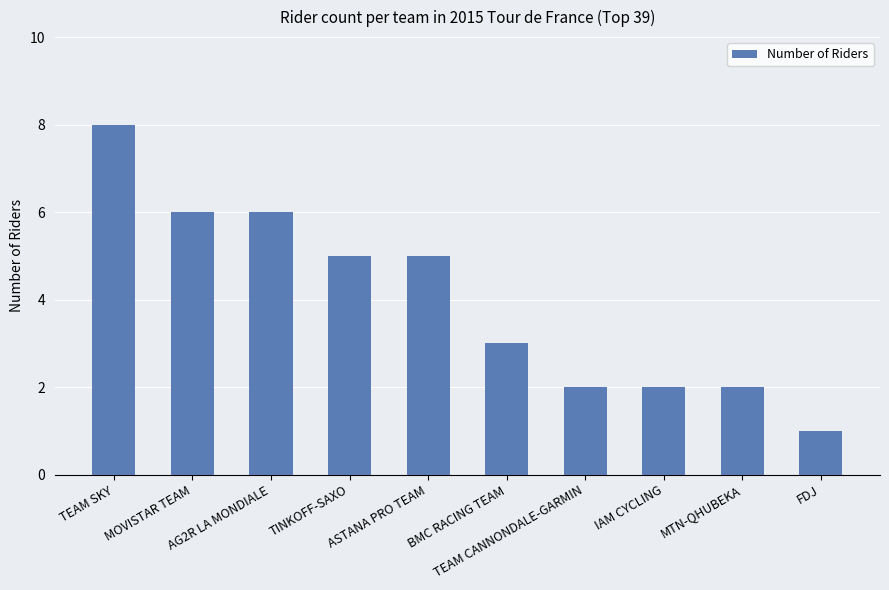

Reading right to left, transcribe all the data shown in this chart.

1	2	2	2	3	5	5	6	6	8